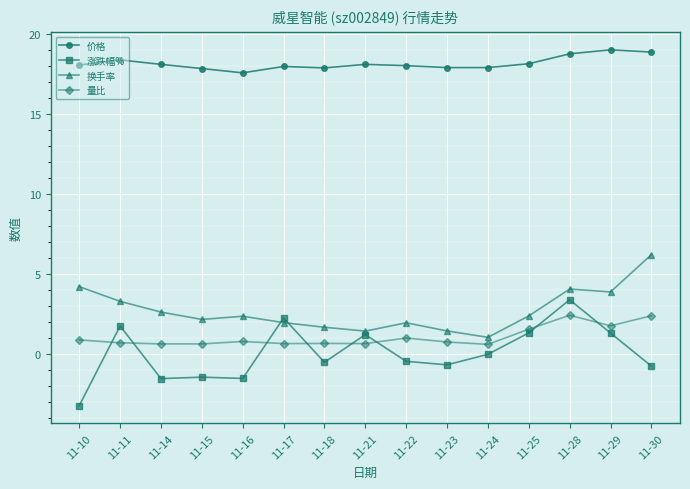

Is it true that 涨跌幅% equals 4.4 at 11-24?

False